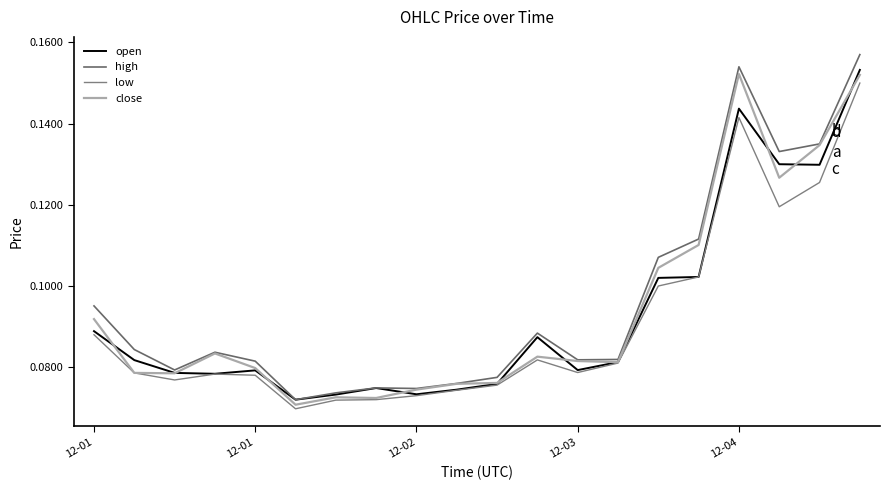

Which series ends up on top after the final intersection of open and close?

open